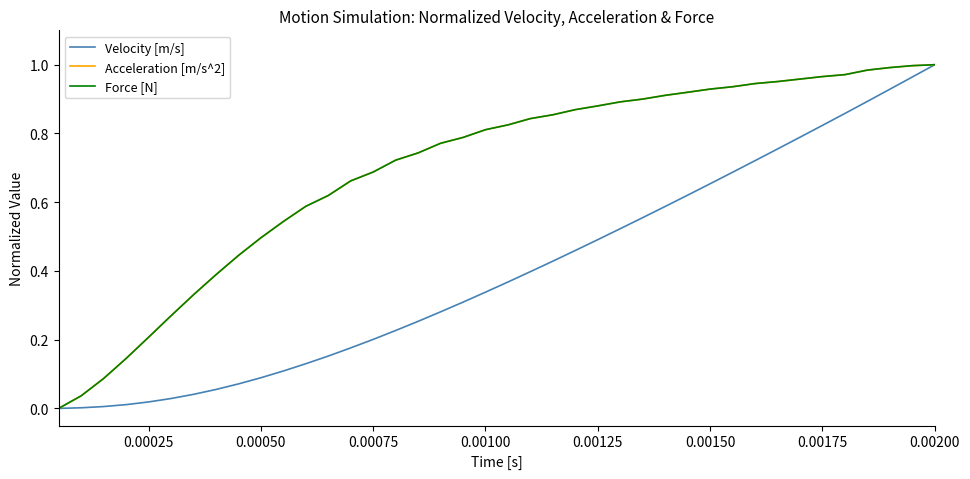

The value of Velocity [m/s] at 0.00125 is 0.5. True or false?

True